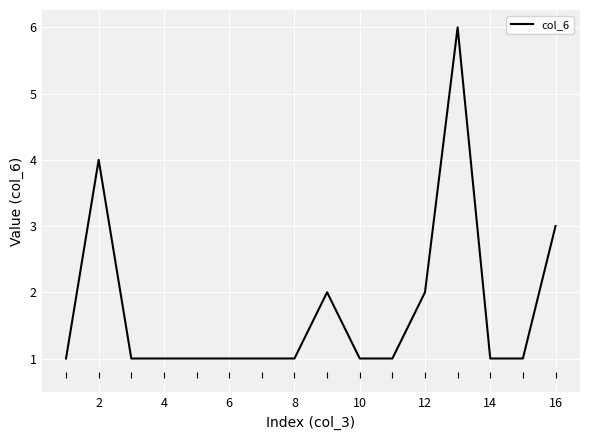

What is the maximum value shown in the chart?

6